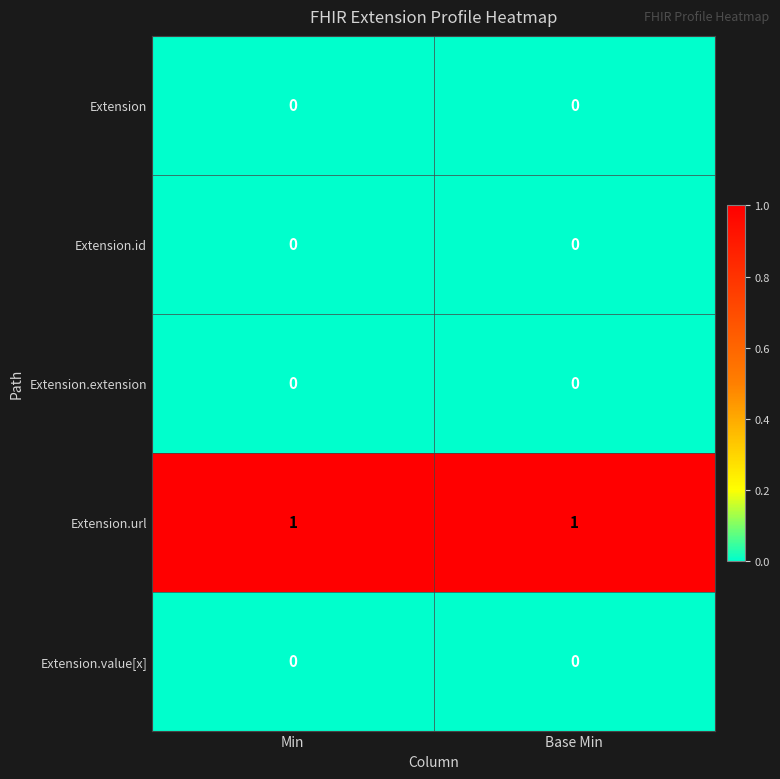

The Extension.value[x] series shows 0 at Min. True or false?

True